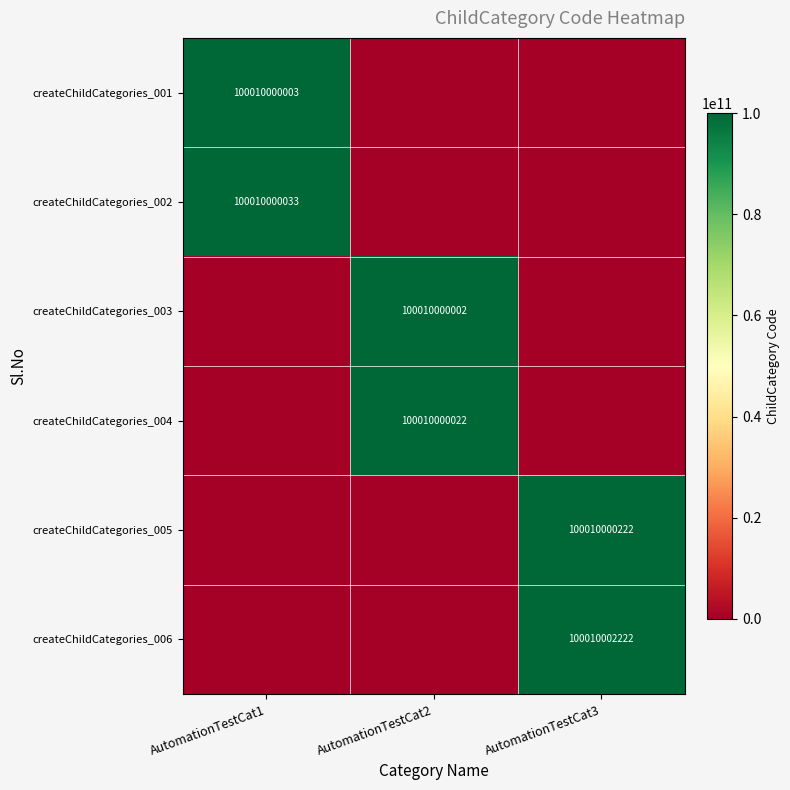

At how many categories does at least one series exceed 42231332646?

3